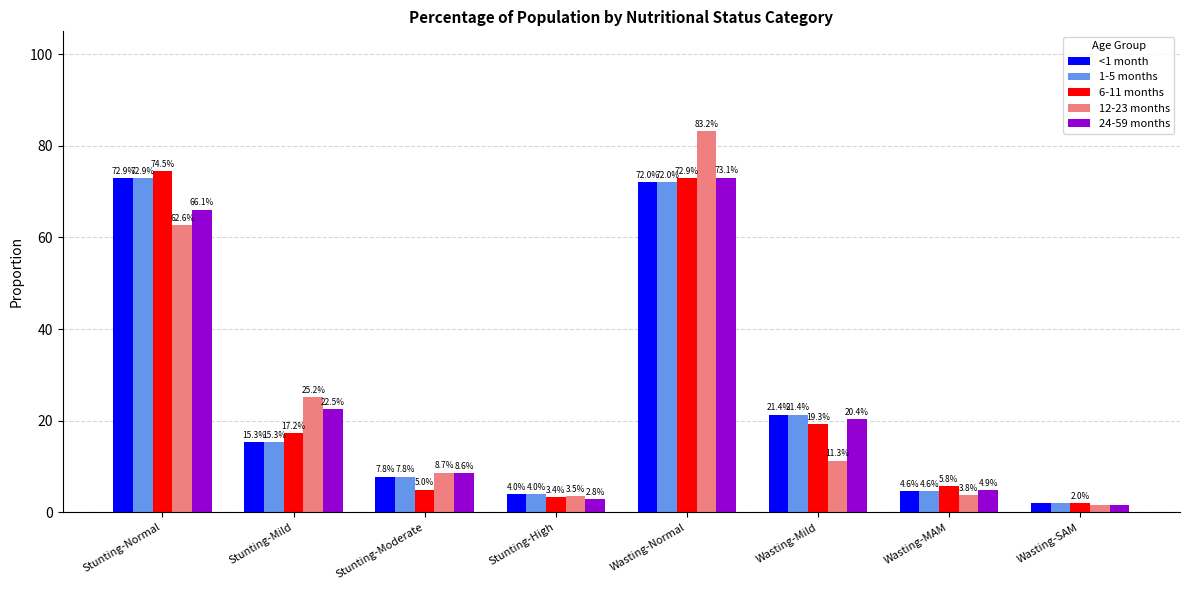

Is the value of <1 month at Wasting-SAM greater than the value of 1-5 months at Wasting-Normal?

No